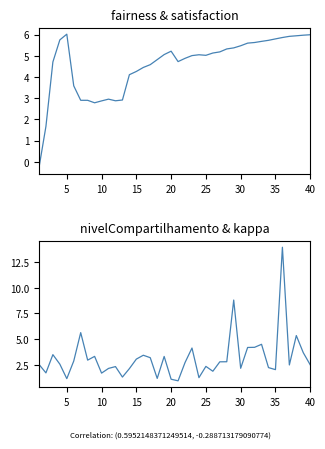

What is the minimum value for fairness?

-0.3